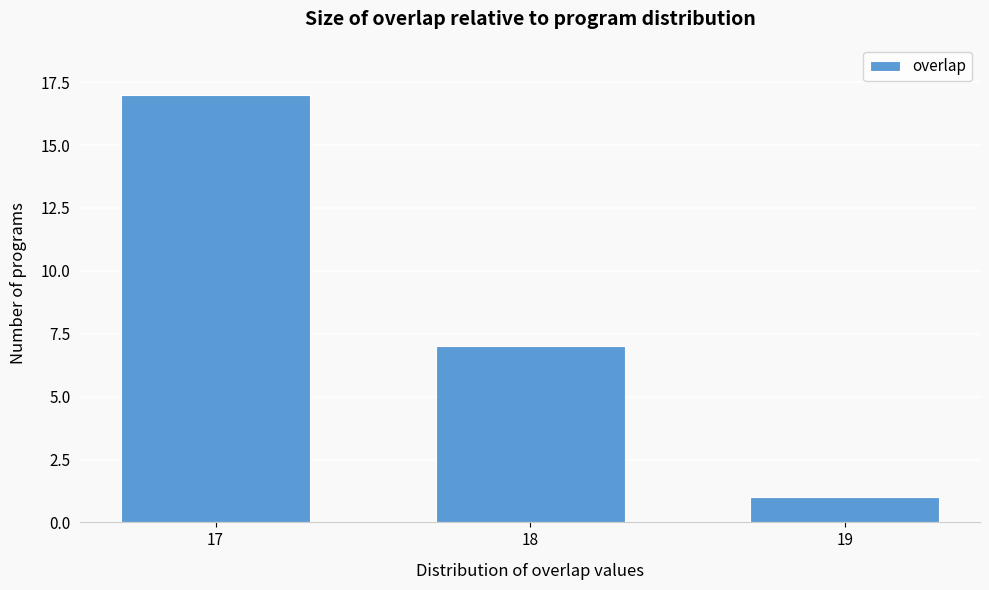

Reading left to right, list all the values displayed in this chart.

17	7	1